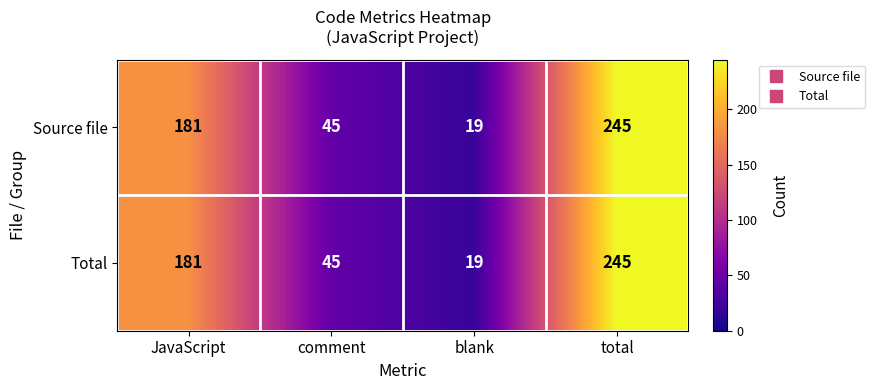

What is the sum of the Total values at blank and total?

264